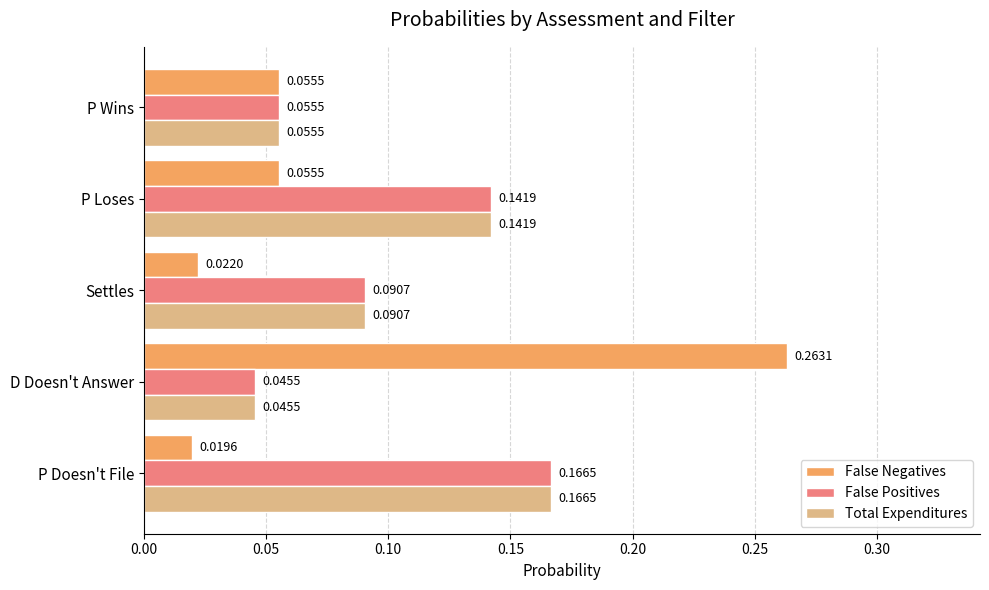

Which series changed the most between P Doesn't File and D Doesn't Answer?

False Negatives